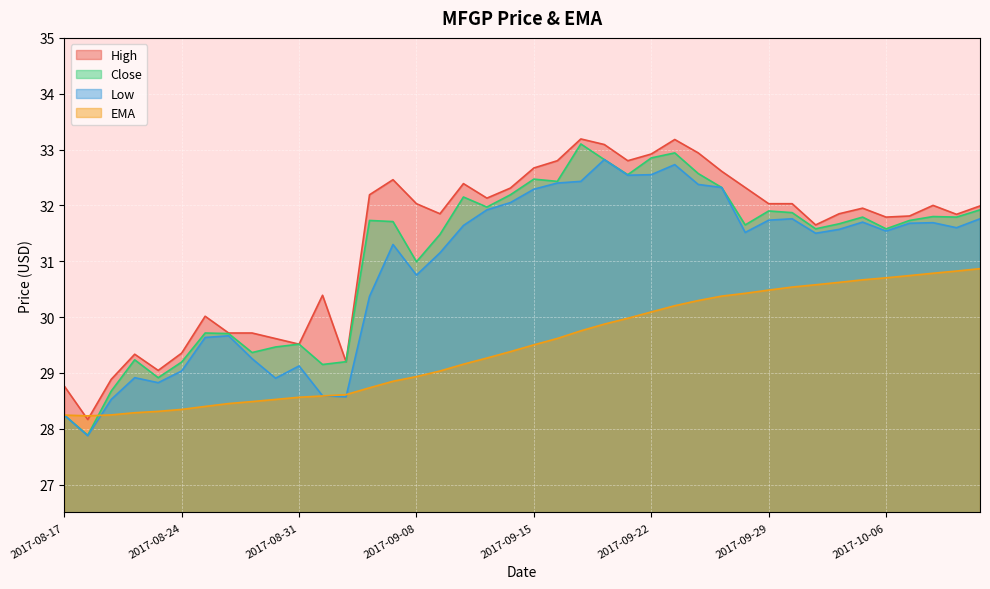

What is the maximum value for high?

33.2